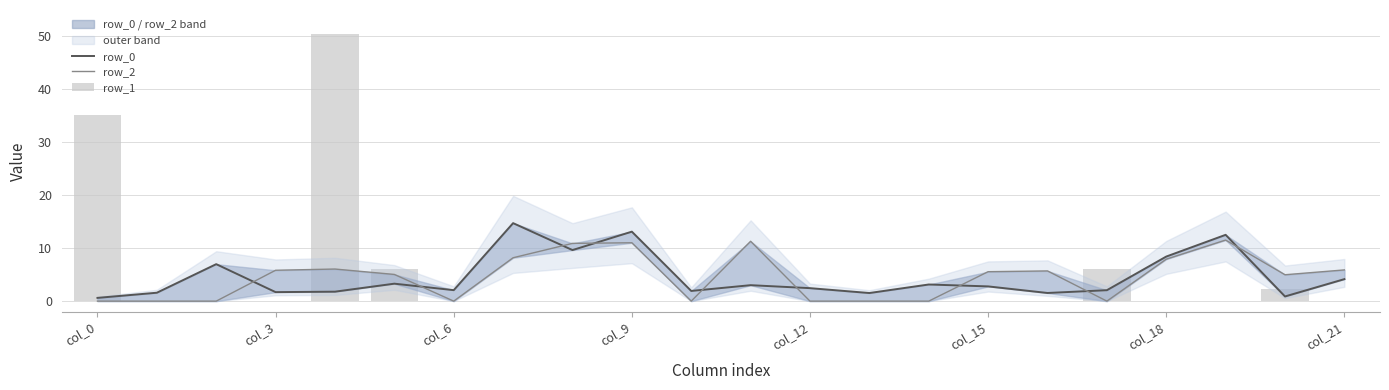

The row_0 series shows 1.4 at 12. True or false?

False